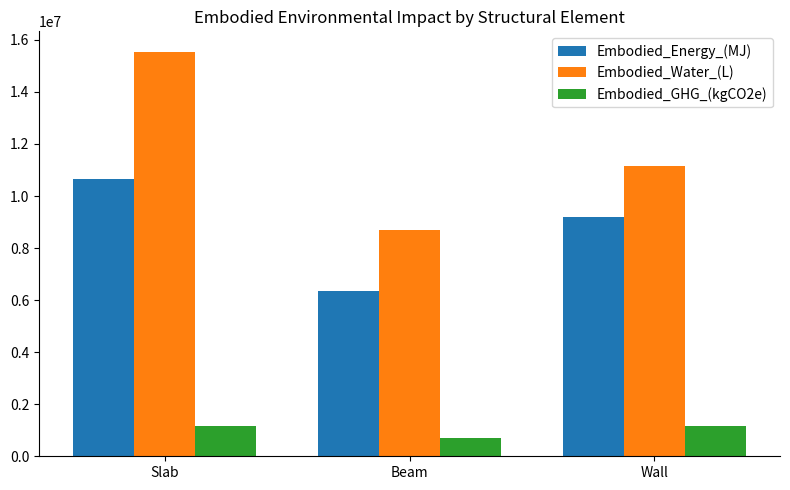

What is the sum of all Embodied_Water_(L) values?

35397927.2